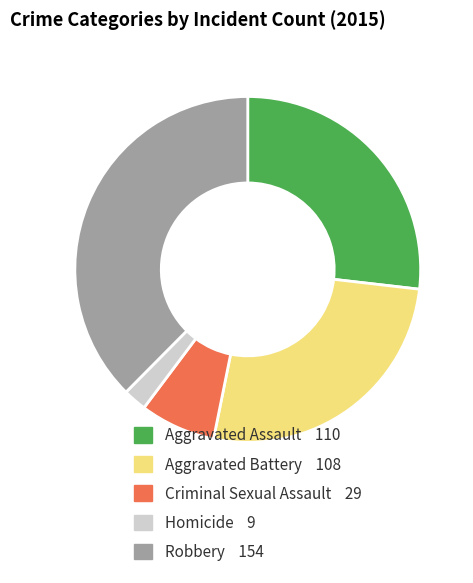

Is Aggravated Assault the majority of the pie?

No